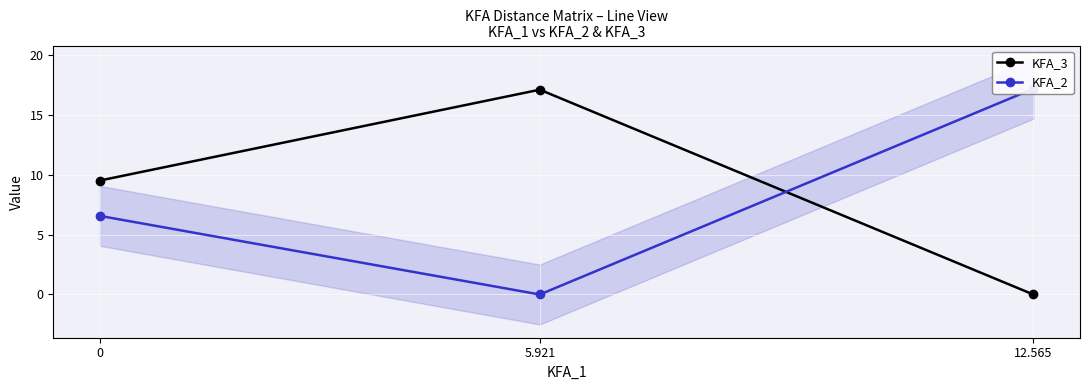

Which category has the lowest value in the KFA_2 series?

5.921